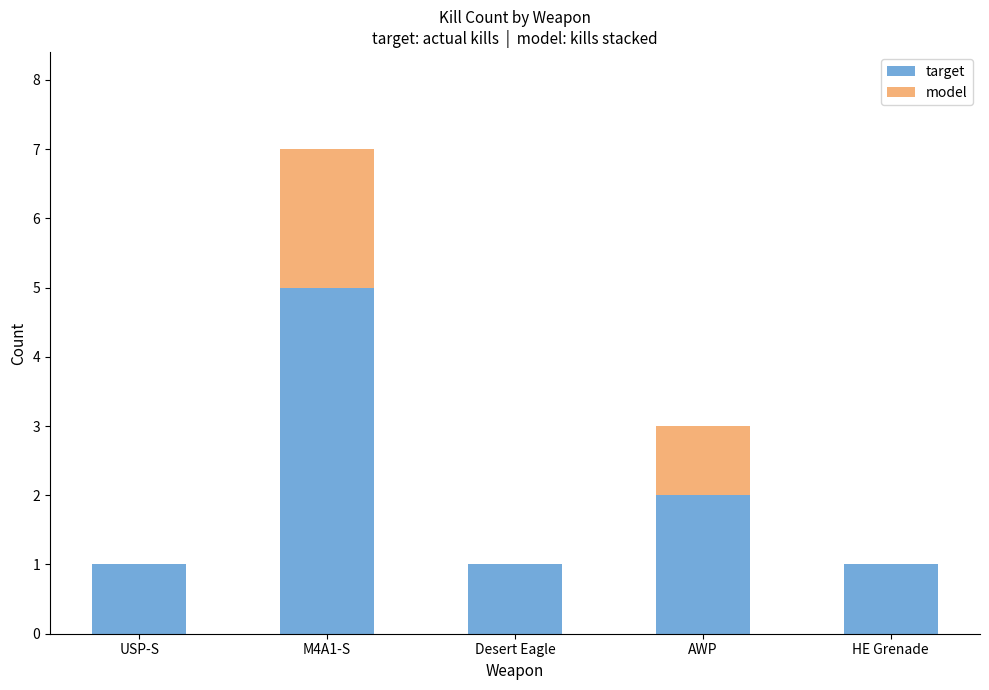

At which label does target reach its peak?

M4A1-S